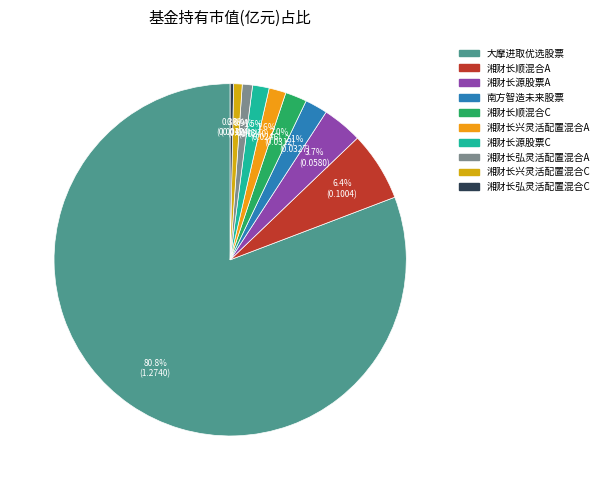

The 湘财长兴灵活配置混合C slice represents 1% of the pie. True or false?

True